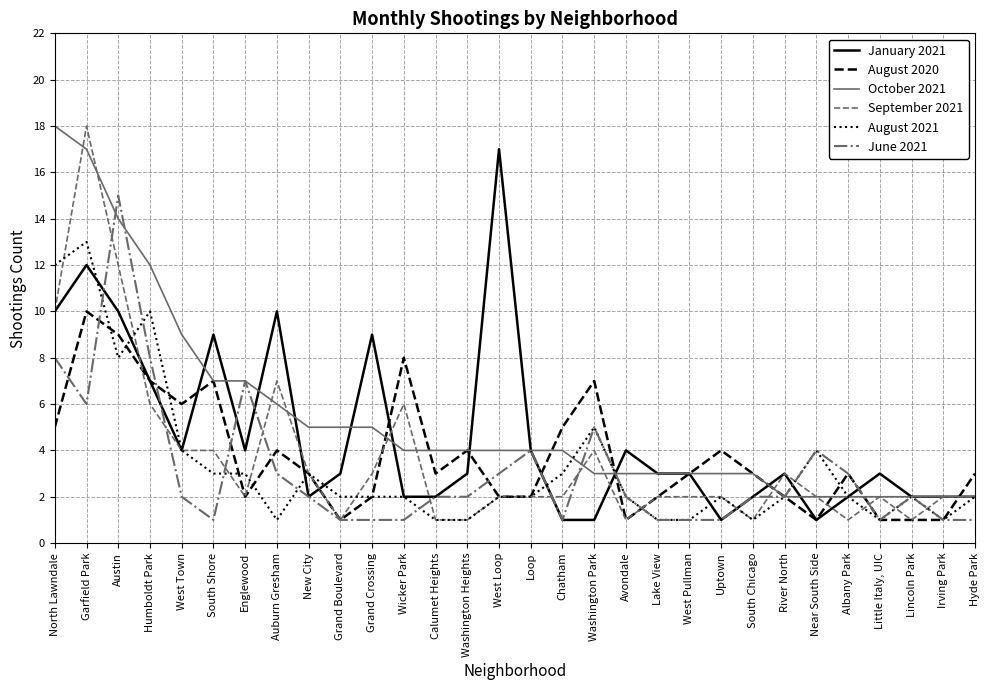

True or false: August 2020 has a value of 2 at Little Italy, UIC.

False